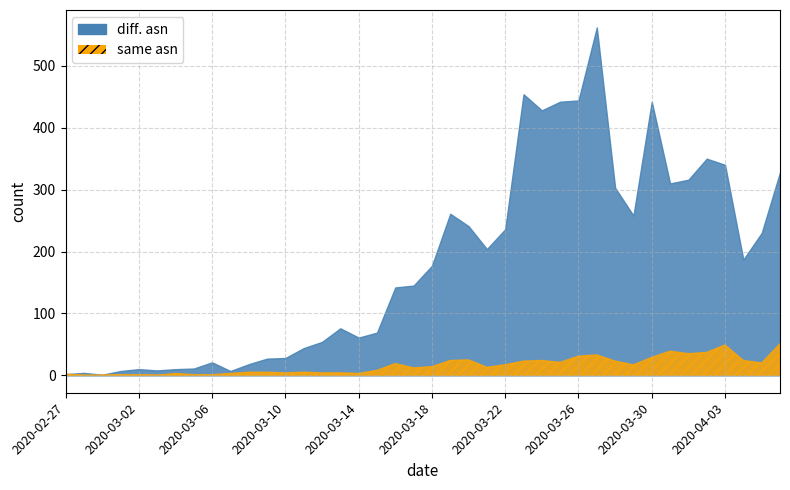

How many lines are shown in the chart?

2